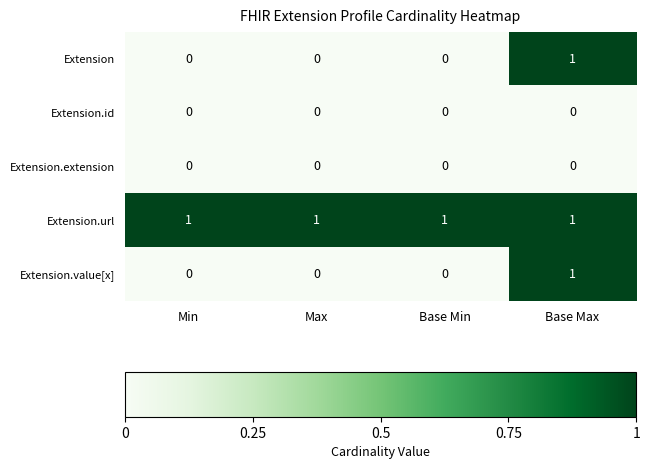

True or false: Extension.url has a value of 2 at Max.

False